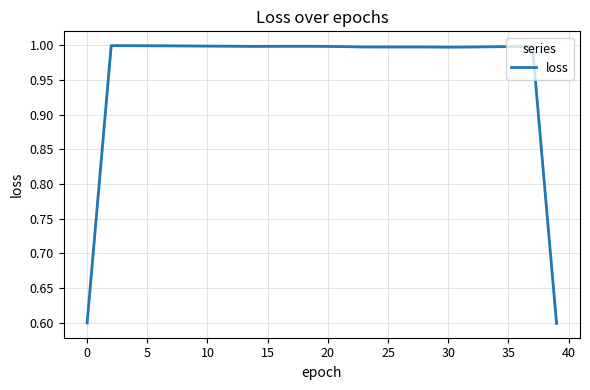

How many points are higher than both their immediate neighbors (excluding endpoints)?

5